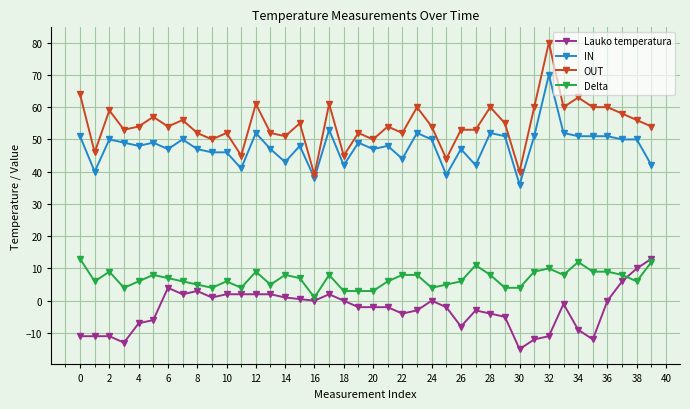

What is the lowest value of the OUT series?

39.0